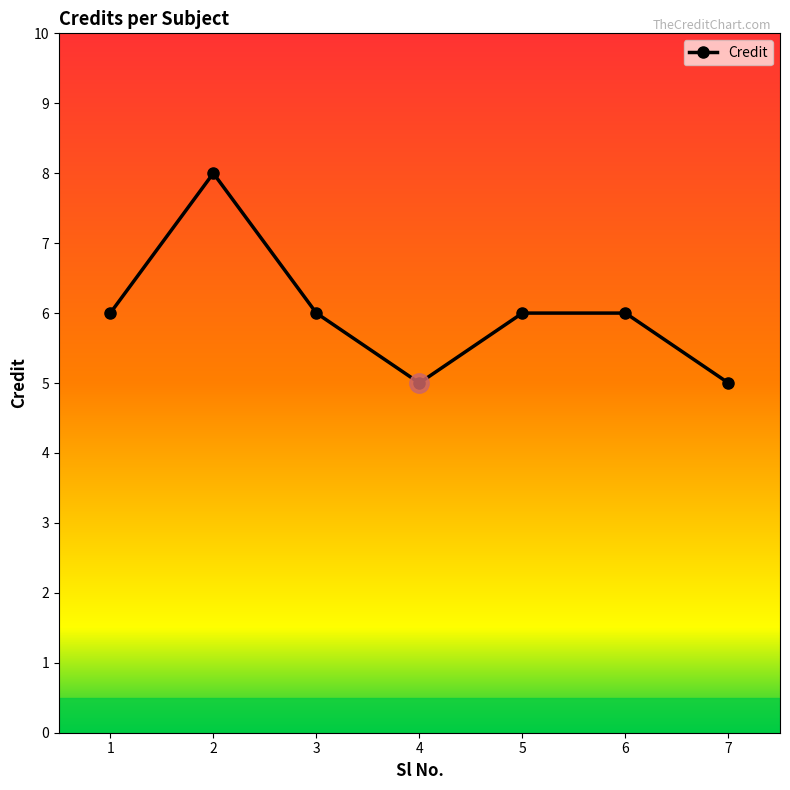

The value at 3 is 8. True or false?

False